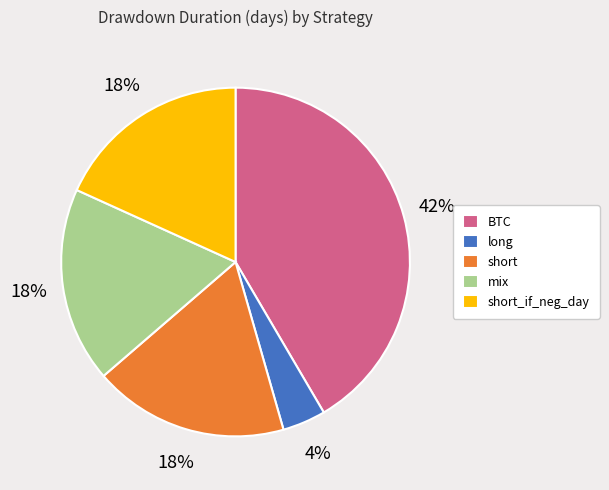

Combined, do long and short_if_neg_day account for over 50%?

No